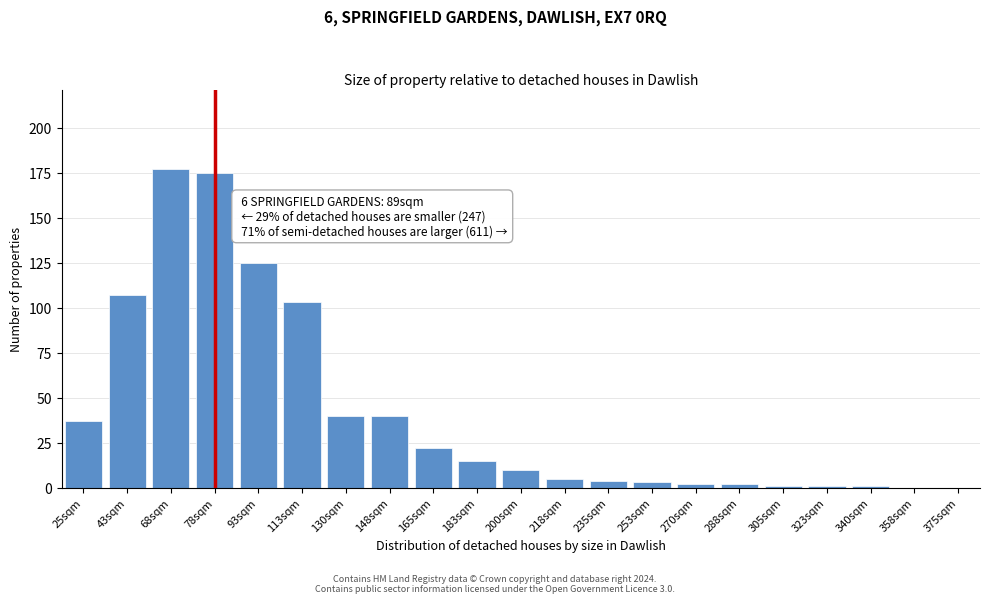

Reading left to right, what are all the values shown in this chart?

25sqm=37	43sqm=107	68sqm=177	78sqm=175	93sqm=125	113sqm=103	130sqm=40	148sqm=40	165sqm=22	183sqm=15	200sqm=10	218sqm=5	235sqm=4	253sqm=3	270sqm=2	288sqm=2	305sqm=1	323sqm=1	340sqm=1	358sqm=0	375sqm=0